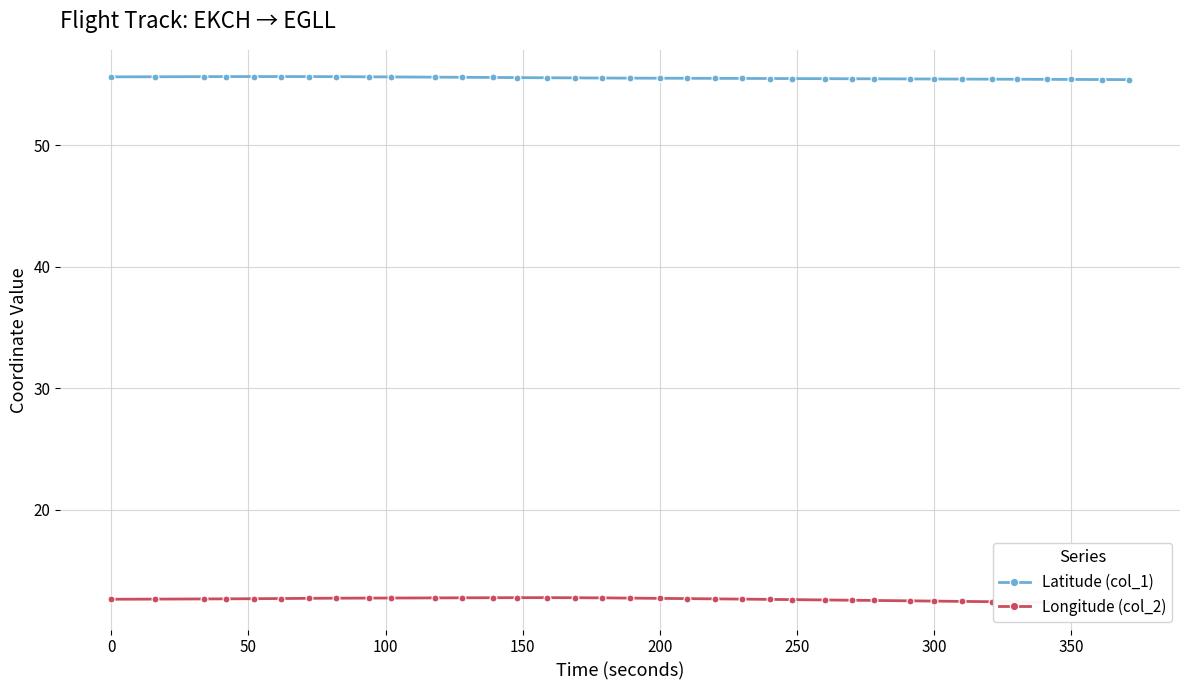

What is the minimum value for Latitude (col_1)?

55.4